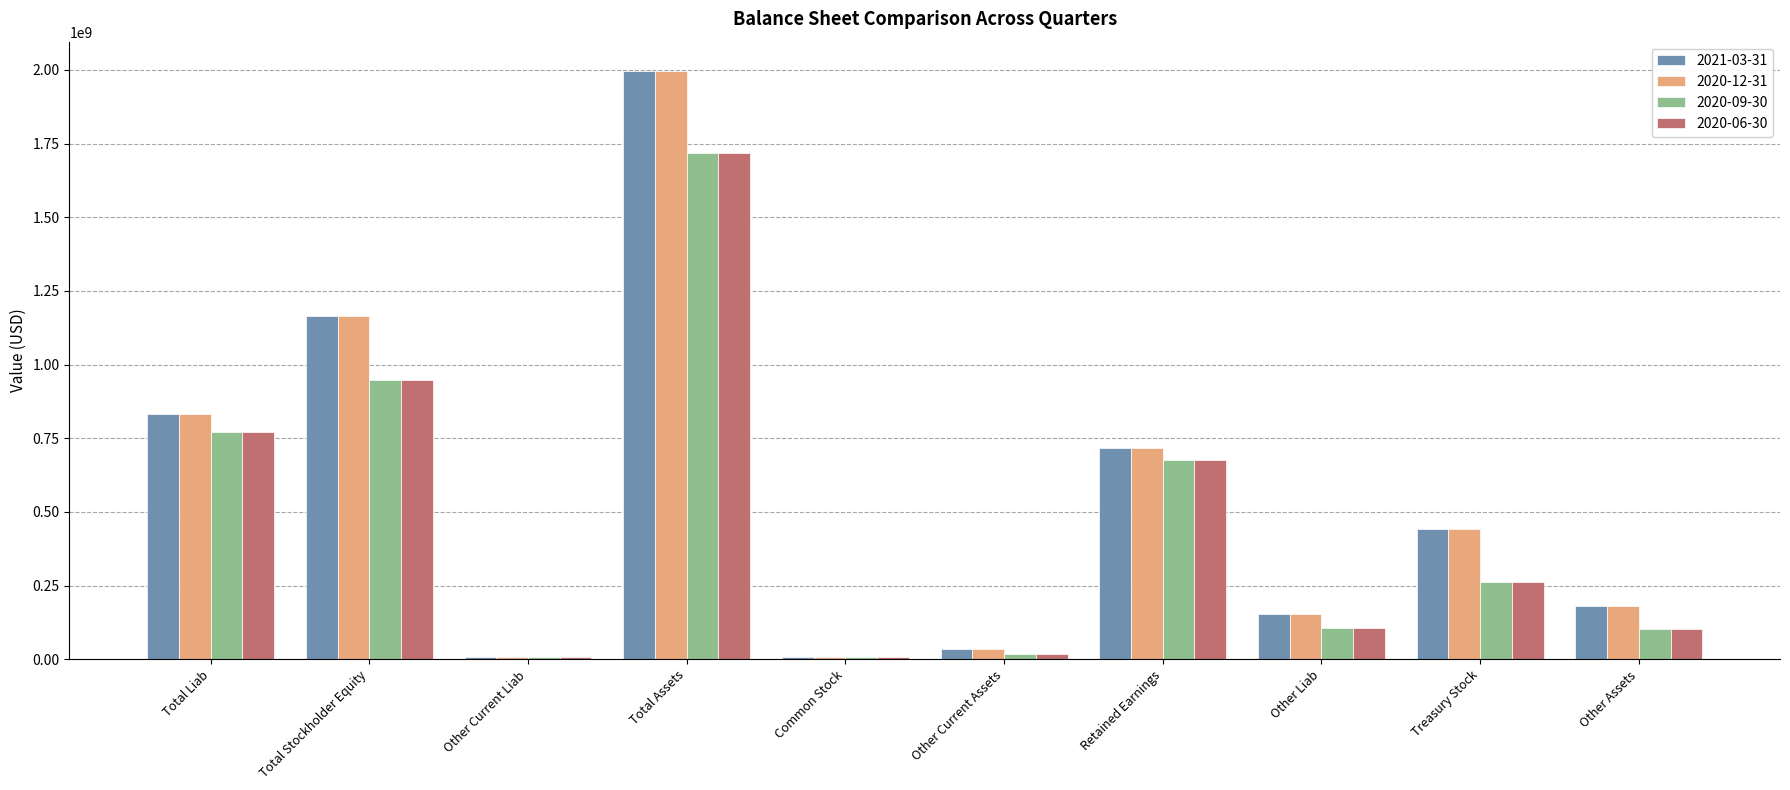

How many groups of bars are there?

10